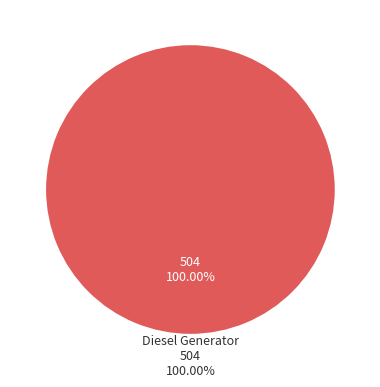

Does any single category account for the majority?

Yes